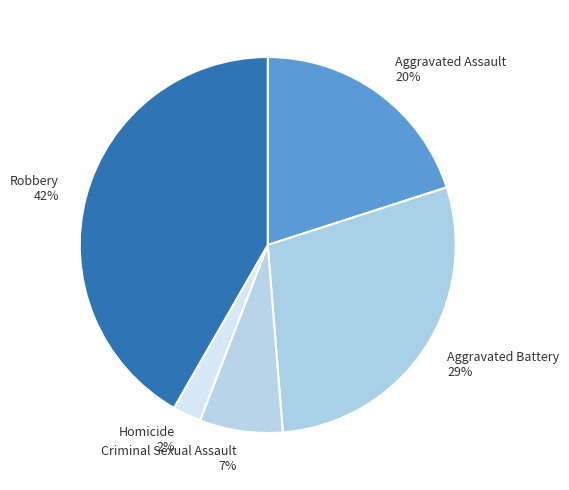

True or false: Aggravated Battery accounts for 22% of the total.

False